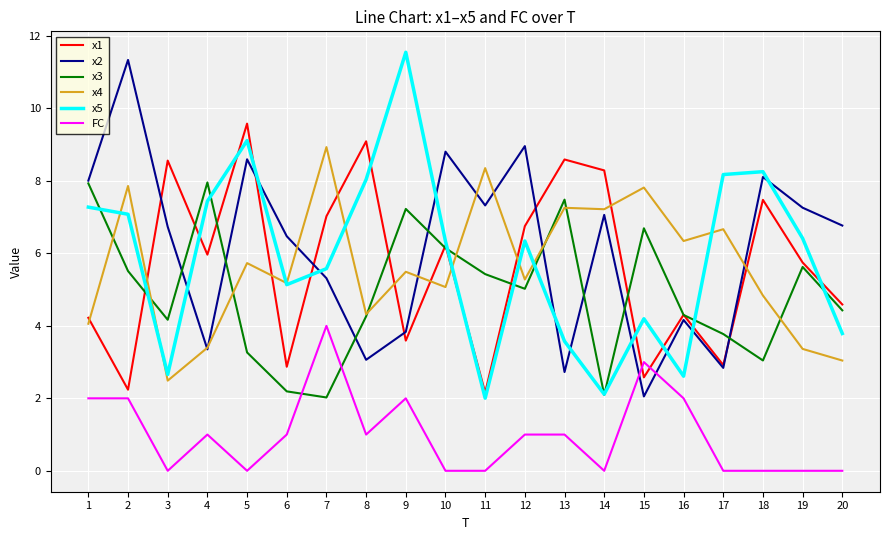

List the series in order of their peak value, lowest first.

FC, x3, x4, x1, x2, x5